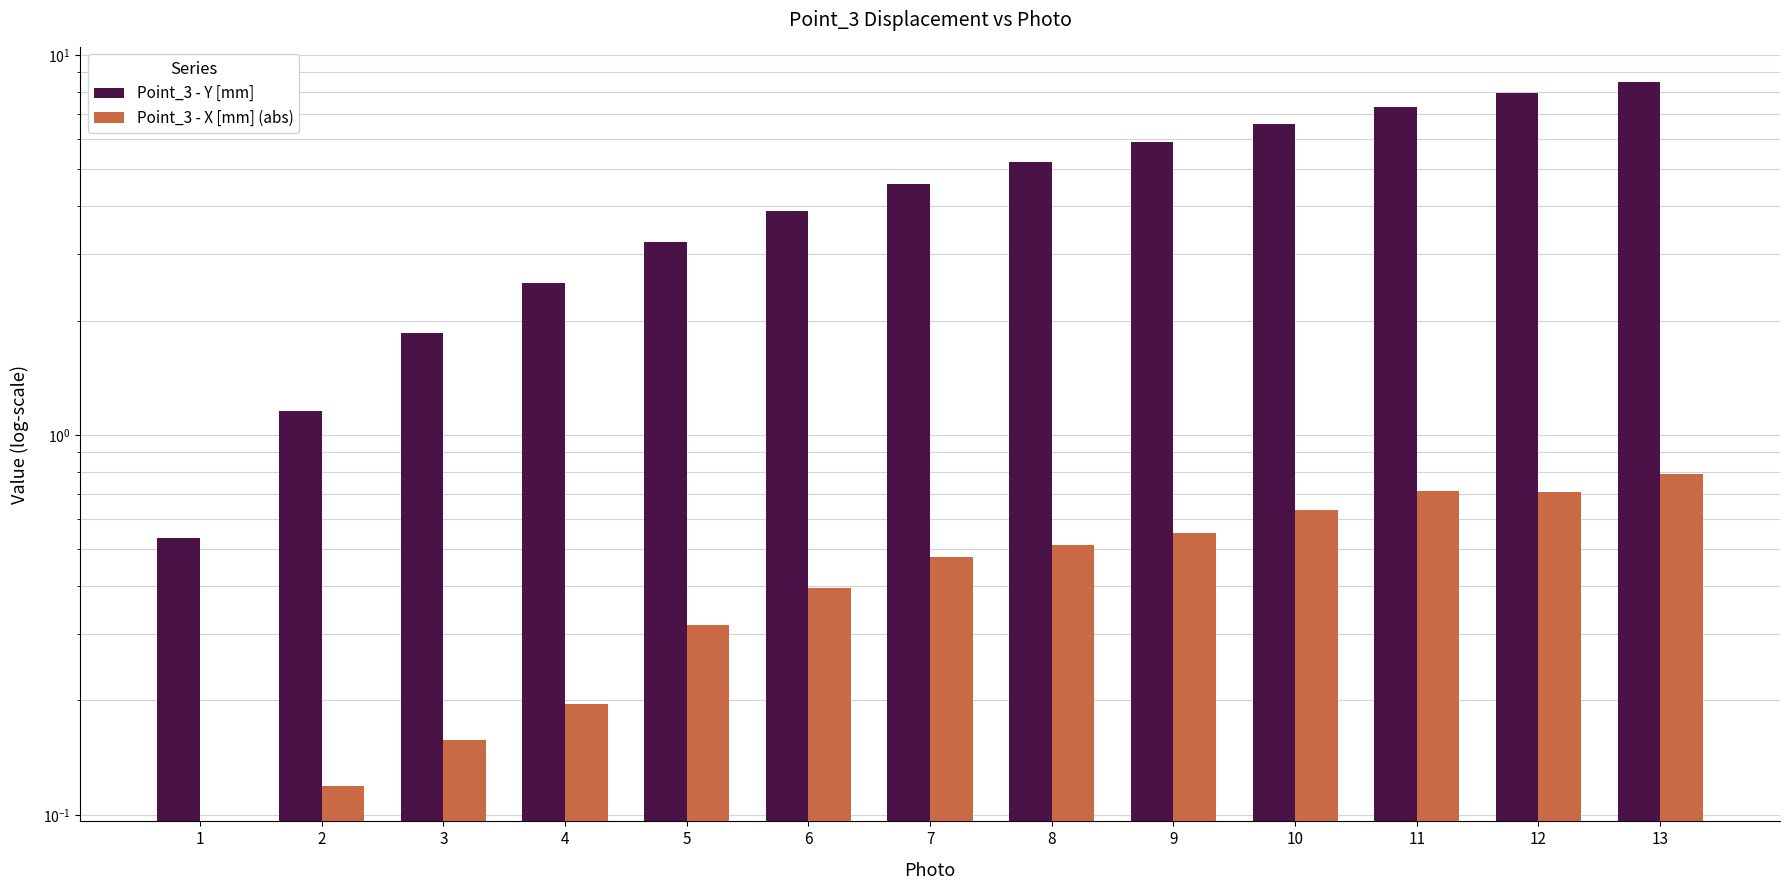

Is the value of Point_3 - Y [mm] at 11 greater than the value of Point_3 - X [mm] (abs) at 4?

Yes